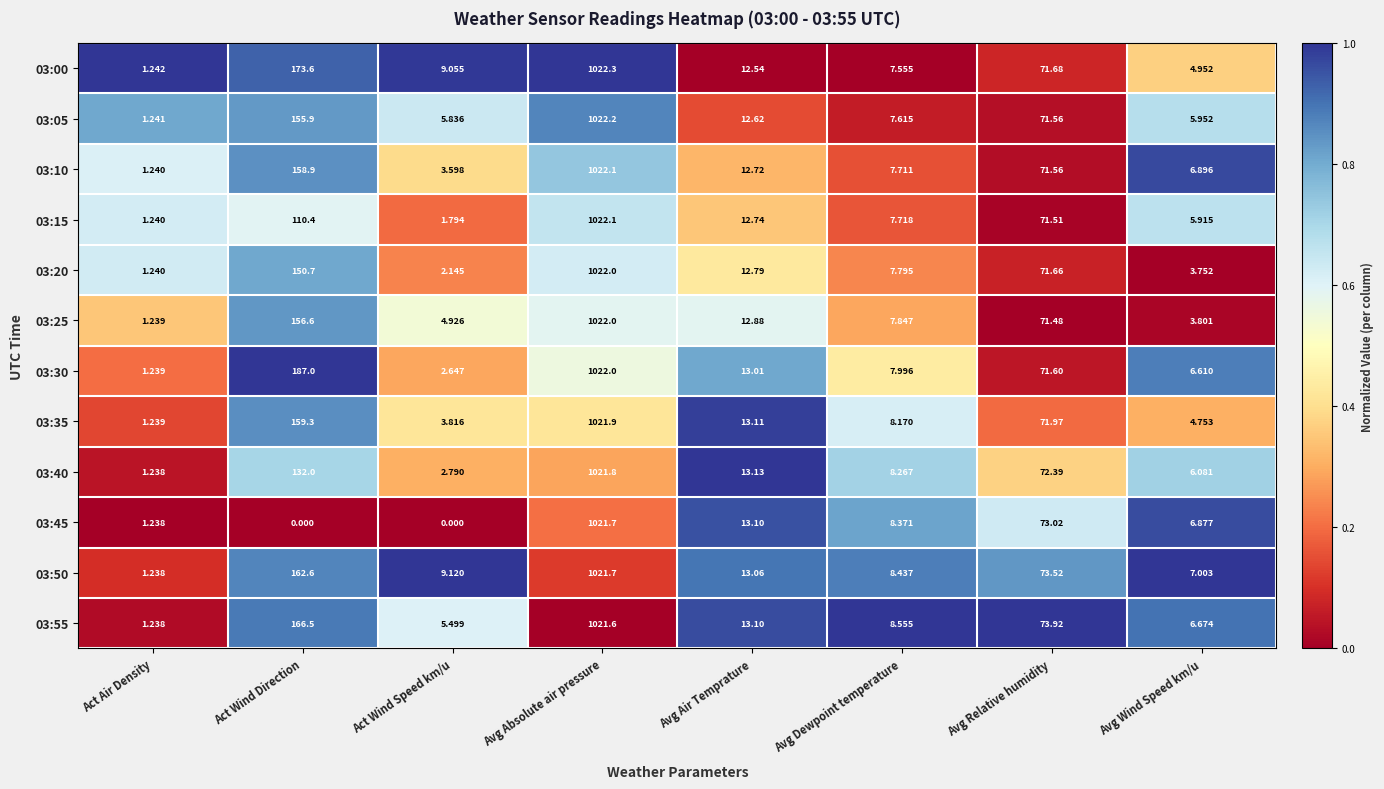

At which category is the sum across all series the highest?

Avg Absolute air pressure